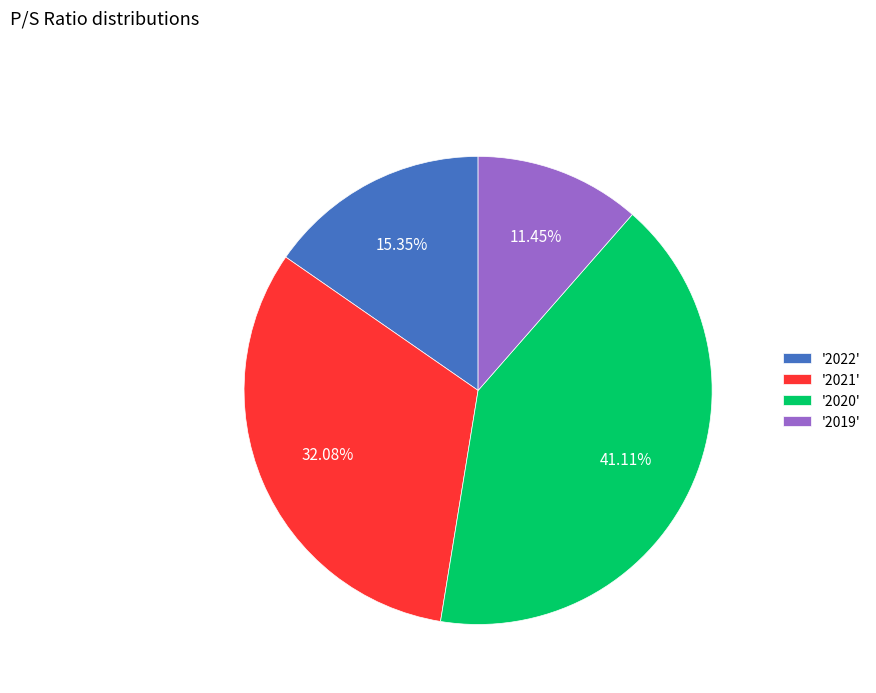

Combined, do '2020' and '2022' account for over 50%?

Yes